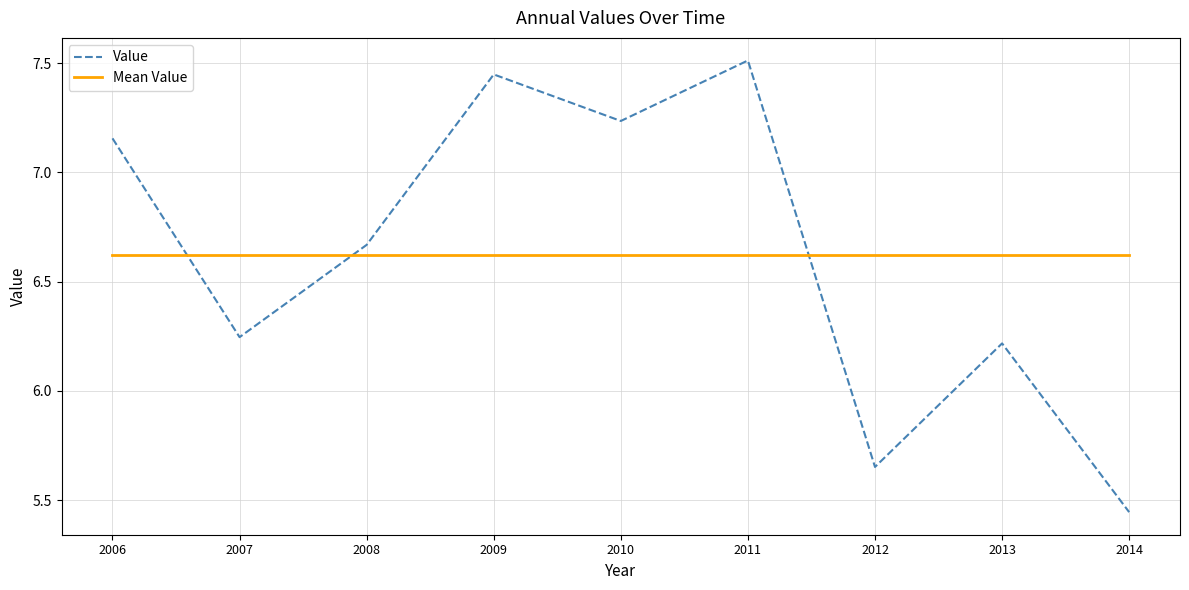

Is the value of Mean Value at 2011 greater than the value of Value at 2013?

Yes